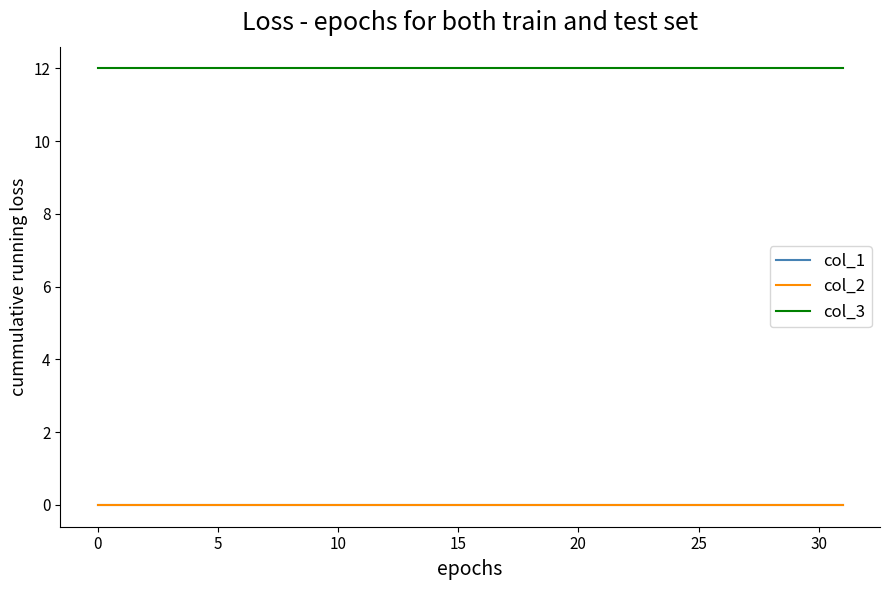

What is the minimum value for col_3?

12